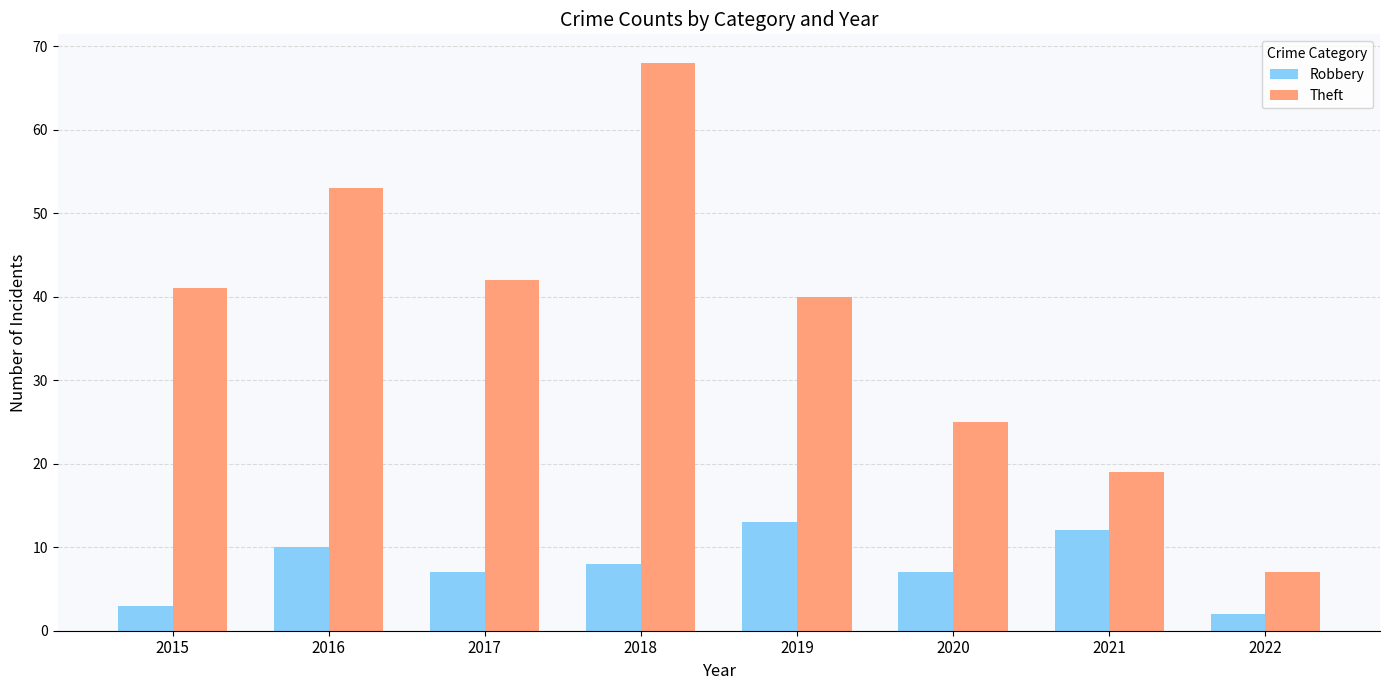

What is the difference between the highest and lowest values at 2015?

38